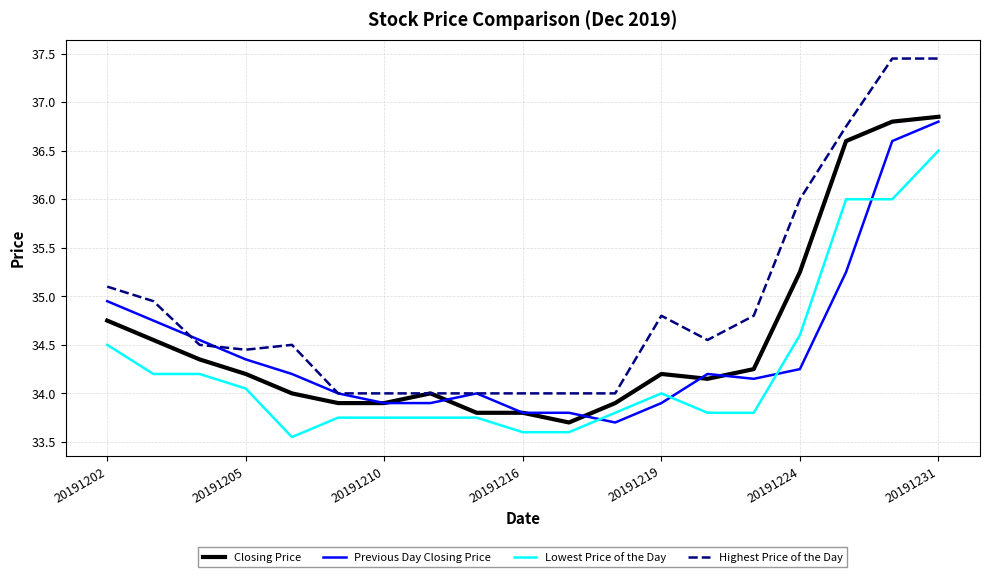

Which series has the largest total across all categories?

Highest Price of the Day